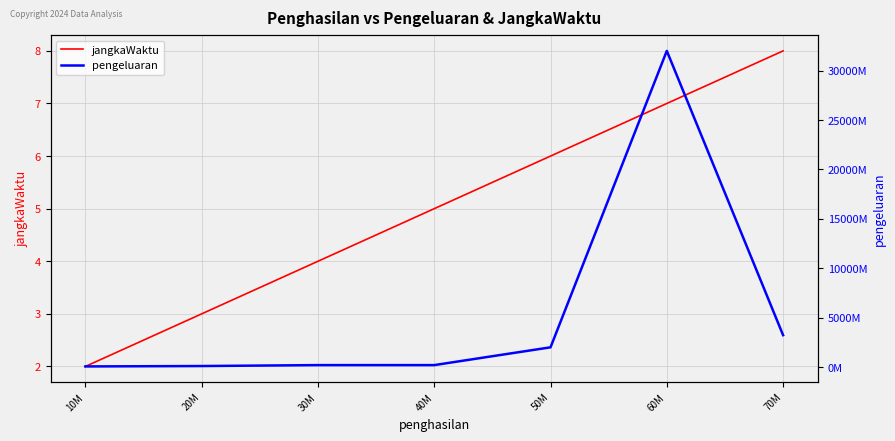

True or false: pengeluaran and jangkaWaktu intersect in this chart.

False